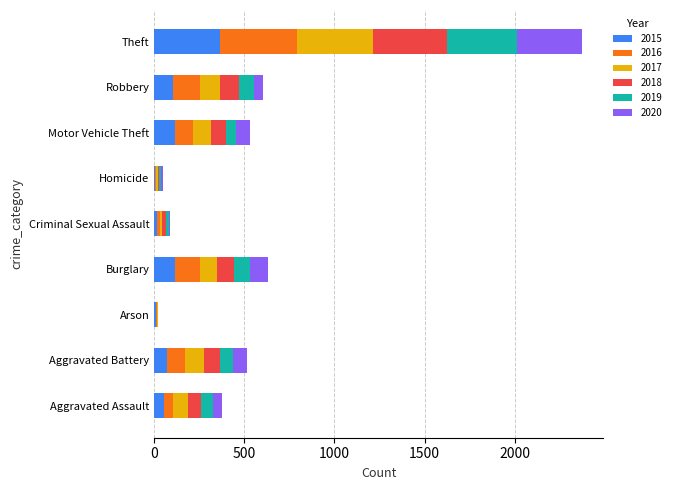

At which category is the sum across all series the highest?

Theft